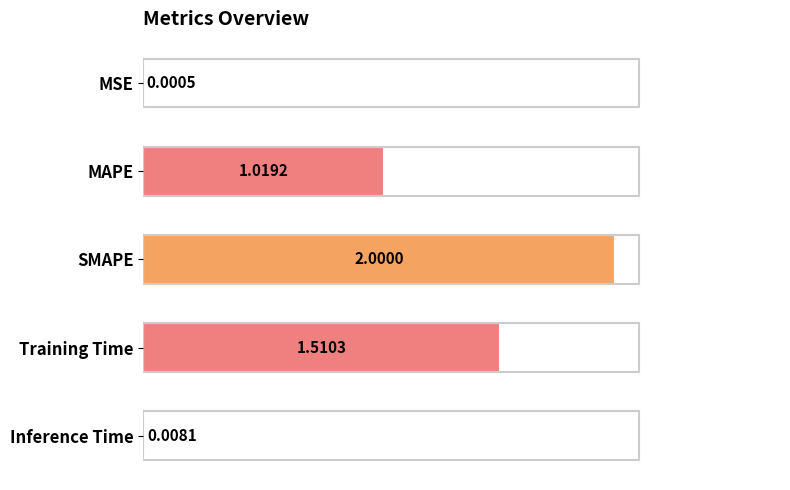

Where is the data nearest to the value 1?

MAPE